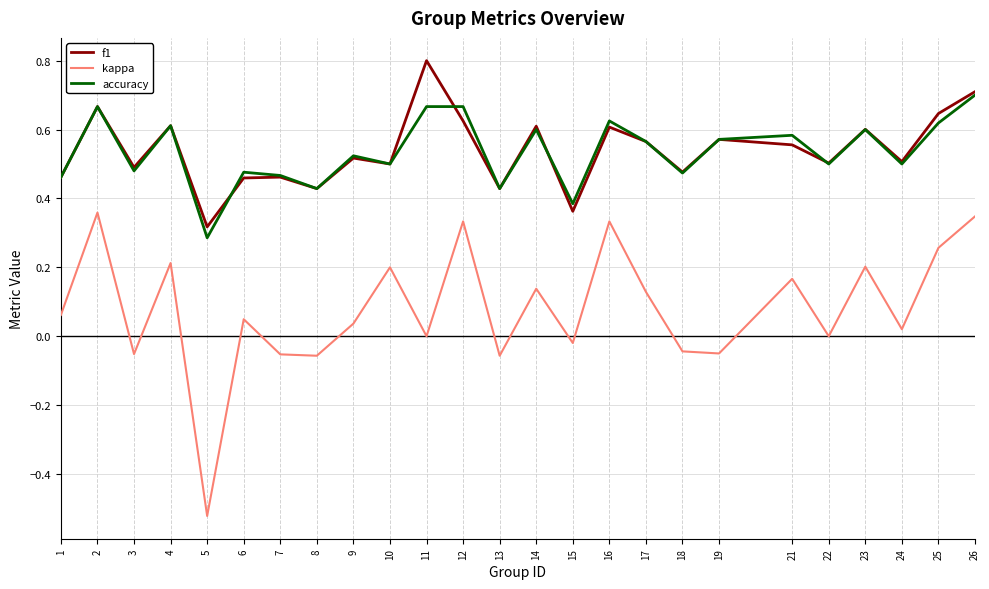

True or false: f1 and kappa intersect in this chart.

False